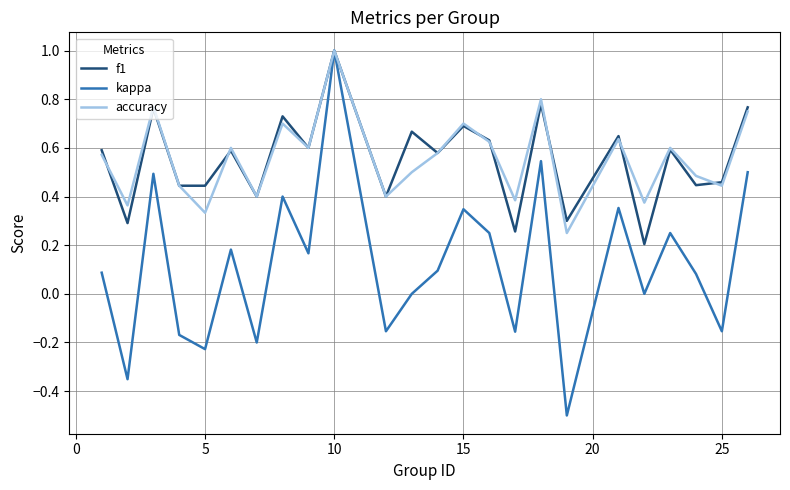

Which series has the largest range (max minus min)?

kappa